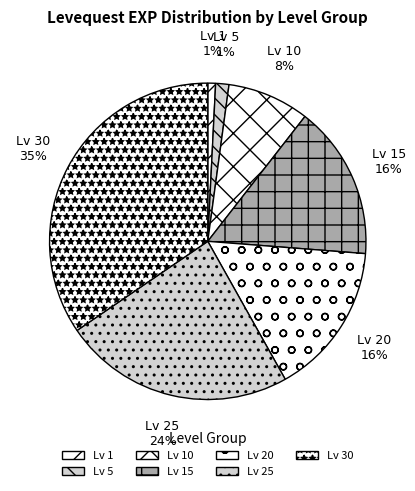

Combined, do Lv 25 and Lv 15 account for over 50%?

No